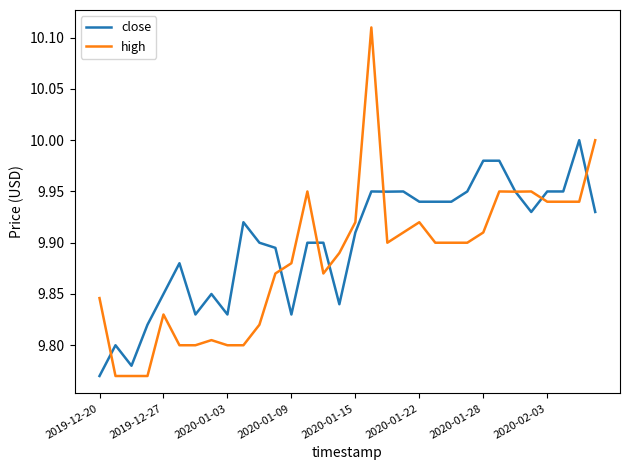

What are all the series names shown in the legend?

close, high